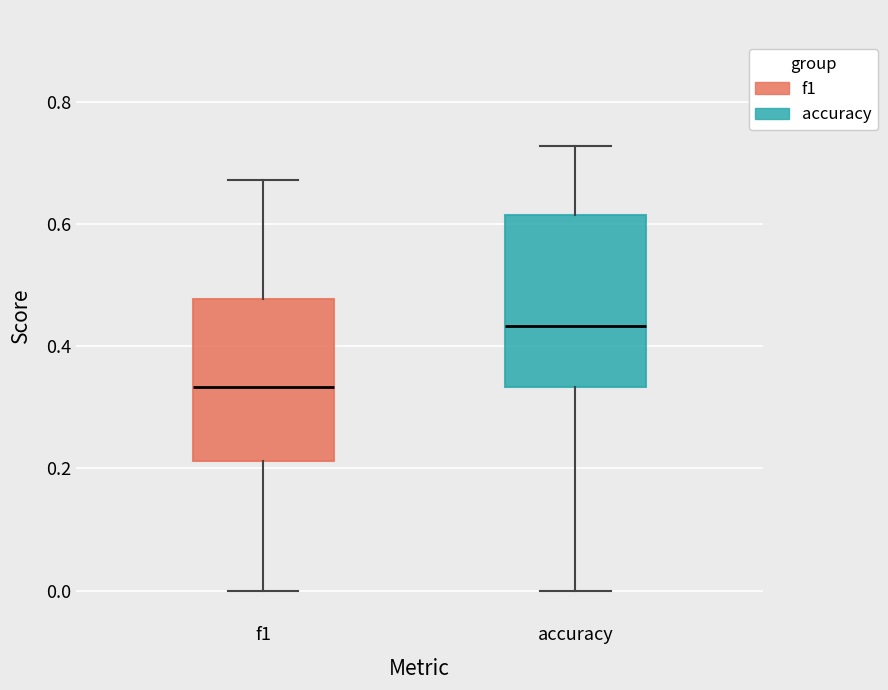

Reading left to right, transcribe this box plot: for each box, give where its median line is, the range the box spans, and where its two whiskers end, as read against the y-axis. The values are not printed on the chart, so give them approximately, as read against the axis.

f1: median 0.34, box 0.22 to 0.48, whiskers 0.00 to 0.68
accuracy: median 0.44, box 0.34 to 0.62, whiskers 0.00 to 0.72